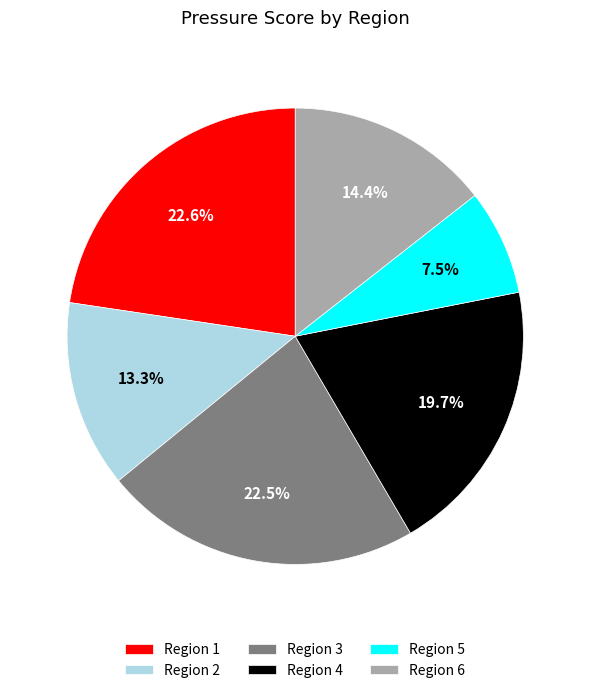

What portion of the pie excludes Region 3?

77.5%